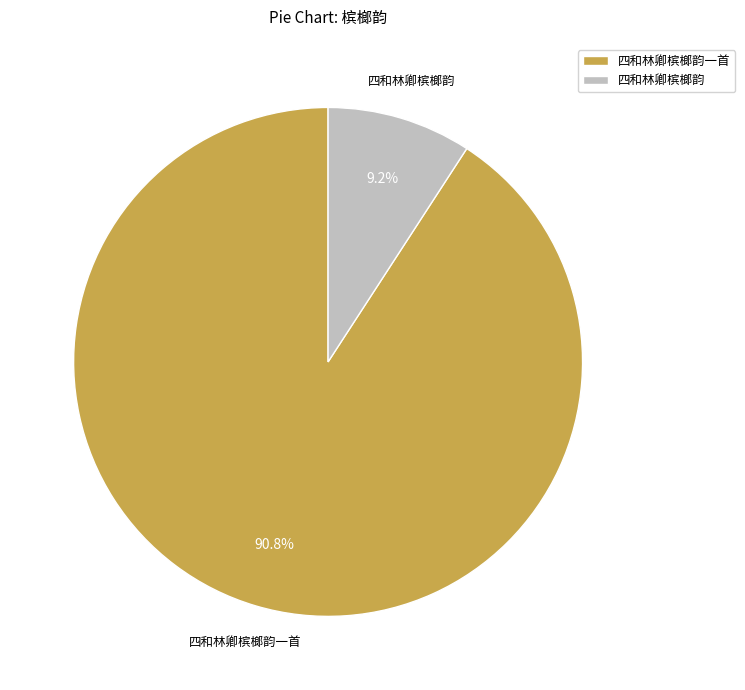

Is there a majority slice in this chart?

Yes